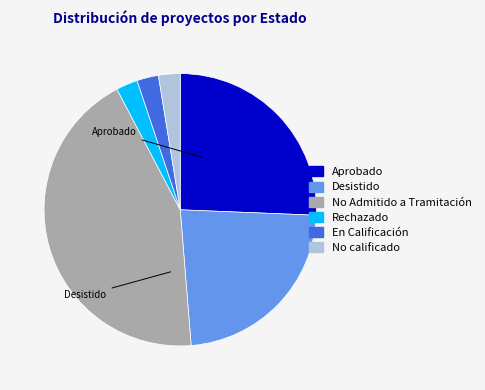

Count the number of slices in the pie.

6